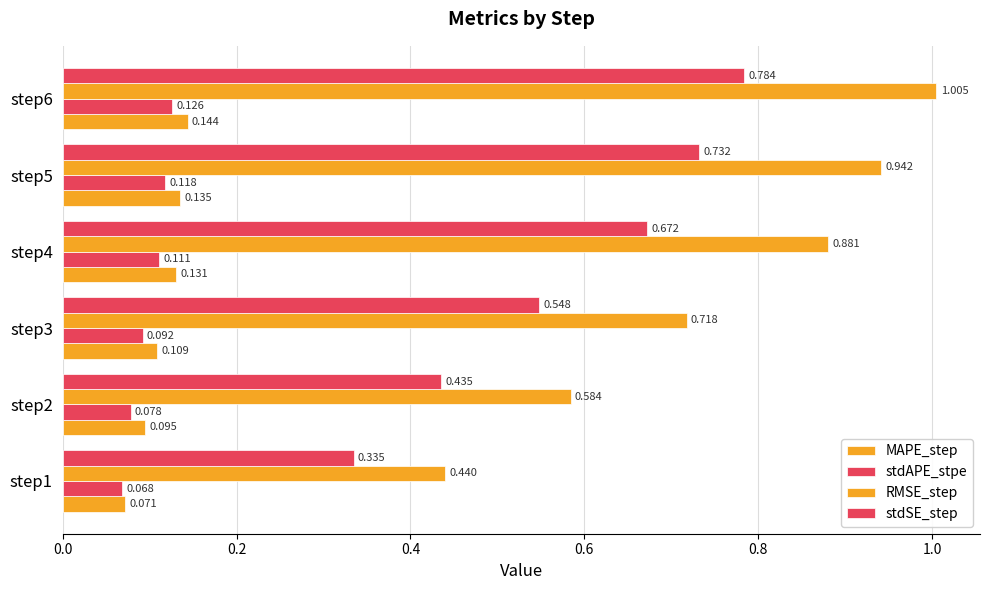

Count the number of categories in the chart.

6